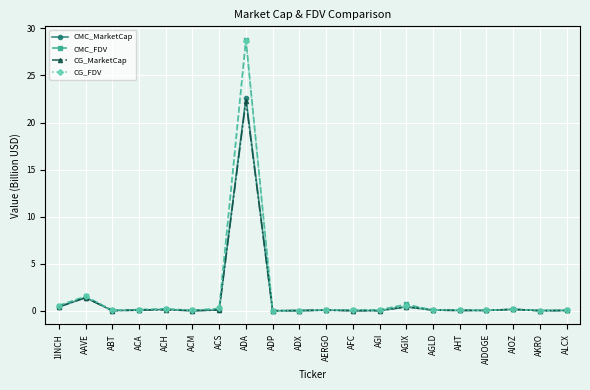

What is the maximum value for CMC_FDV?

28.8